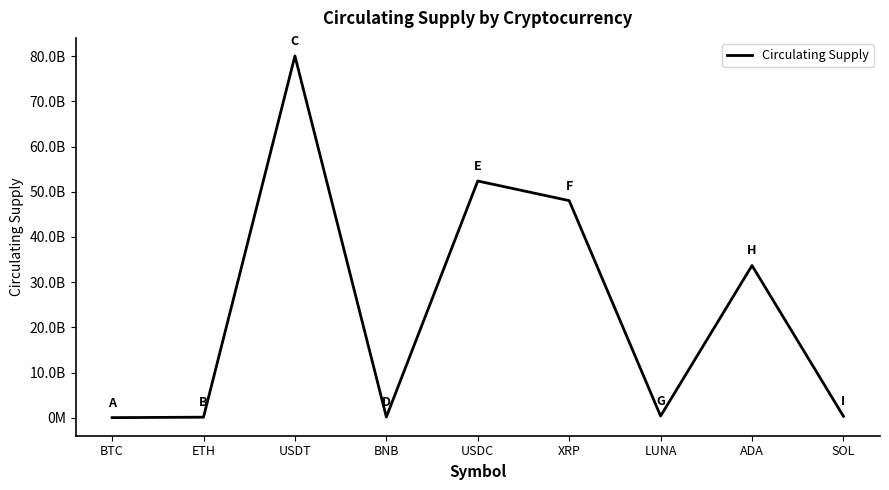

Rank the categories by value from highest to lowest.

USDT, USDC, XRP, ADA, LUNA, SOL, BNB, ETH, BTC